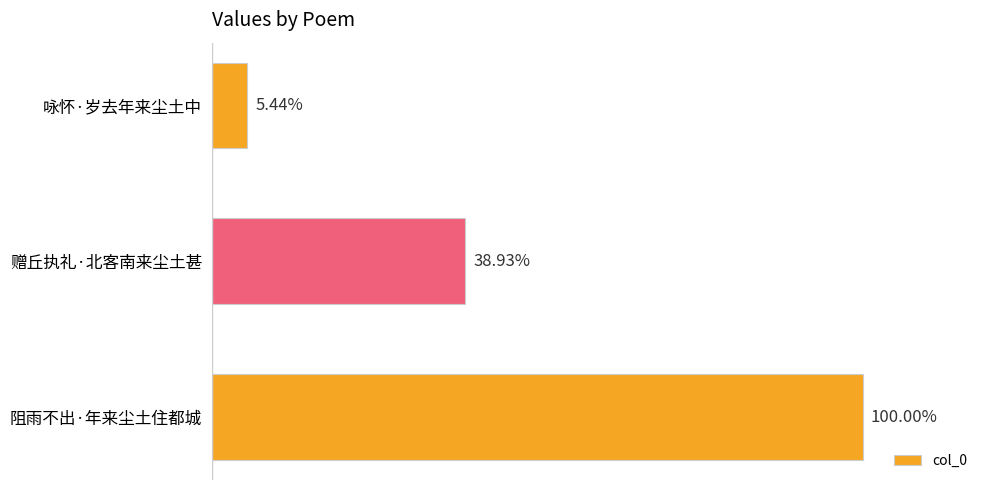

Are the bars horizontal?

Yes